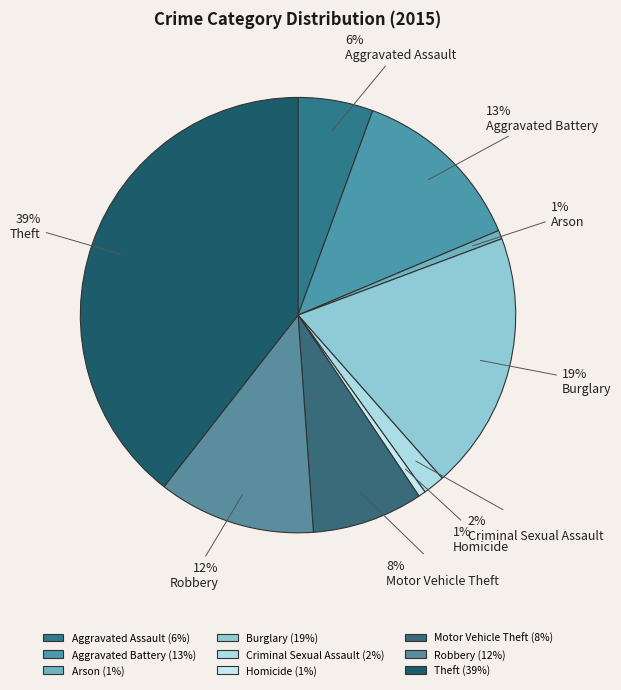

Which has a higher value, Motor Vehicle Theft or Burglary?

Burglary